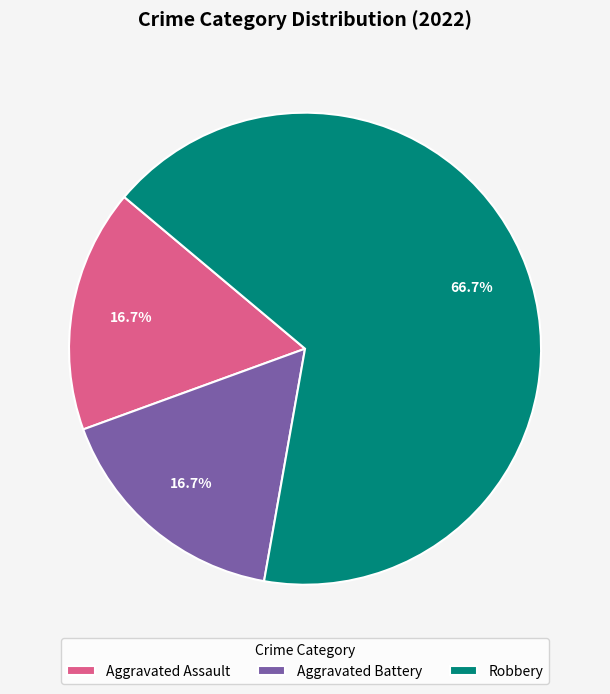

To the nearest percent, what is the difference between the Robbery and Aggravated Battery slice percentages?

50%